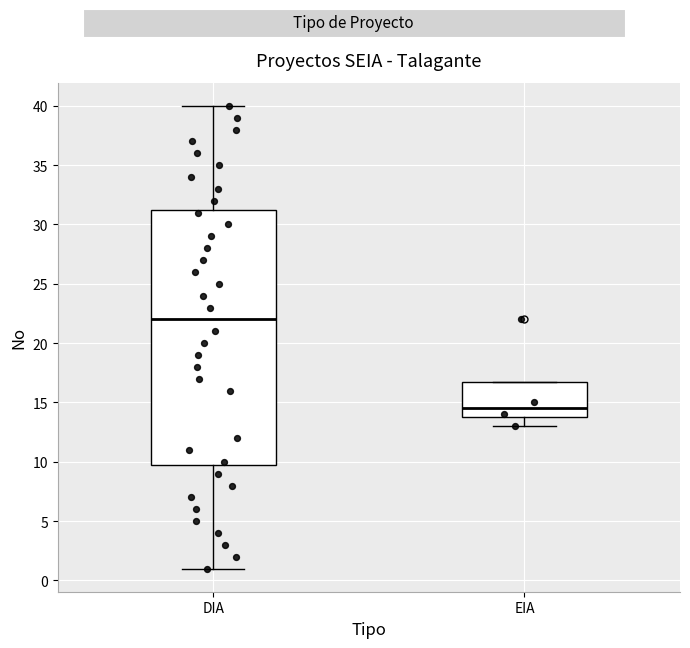

Reading left to right, transcribe this box plot: for each box, give where its median line is, the range the box spans, and where its two whiskers end, as read against the y-axis. The values are not printed on the chart, so give them approximately, as read against the axis.

DIA: median 22.0, box 10.0 to 31.5, whiskers 1.0 to 40.0
EIA: median 14.5, box 14.0 to 17.0, whiskers 13.0 to 17.0